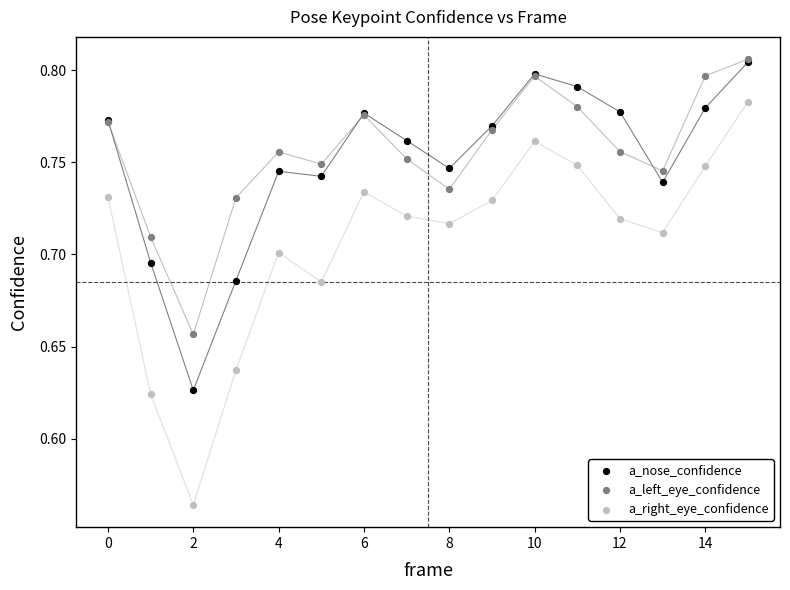

What are all the series names shown in the legend?

a_nose_confidence, a_left_eye_confidence, a_right_eye_confidence